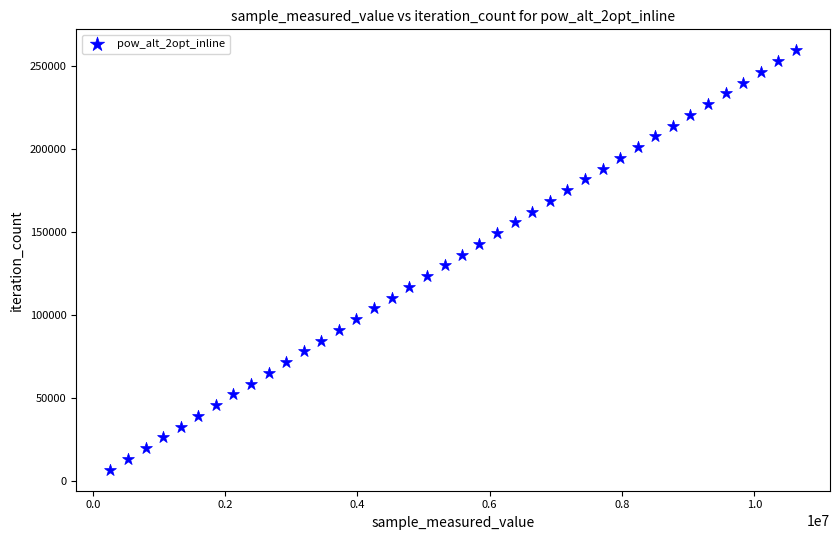

What is the range of X values (max minus min)?

10359921